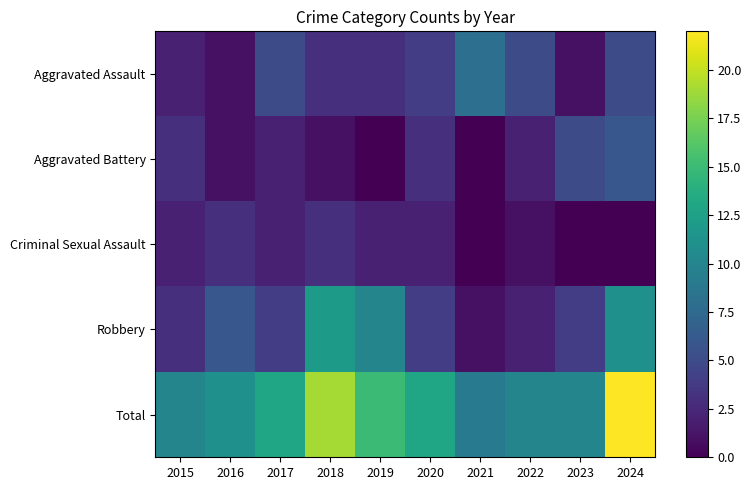

Reading right to left, list all the values displayed in this chart.

Aggravated Assault: 2024=5	2023=1	2022=5	2021=8	2020=4	2019=3	2018=3	2017=5	2016=1	2015=2
Aggravated Battery: 2024=6	2023=5	2022=2	2021=0	2020=3	2019=0	2018=1	2017=2	2016=1	2015=3
Criminal Sexual Assault: 2024=0	2023=0	2022=1	2021=0	2020=2	2019=2	2018=3	2017=2	2016=3	2015=2
Robbery: 2024=11	2023=4	2022=2	2021=1	2020=4	2019=10	2018=12	2017=4	2016=6	2015=3
Total: 2024=22	2023=10	2022=10	2021=9	2020=13	2019=15	2018=19	2017=13	2016=11	2015=10